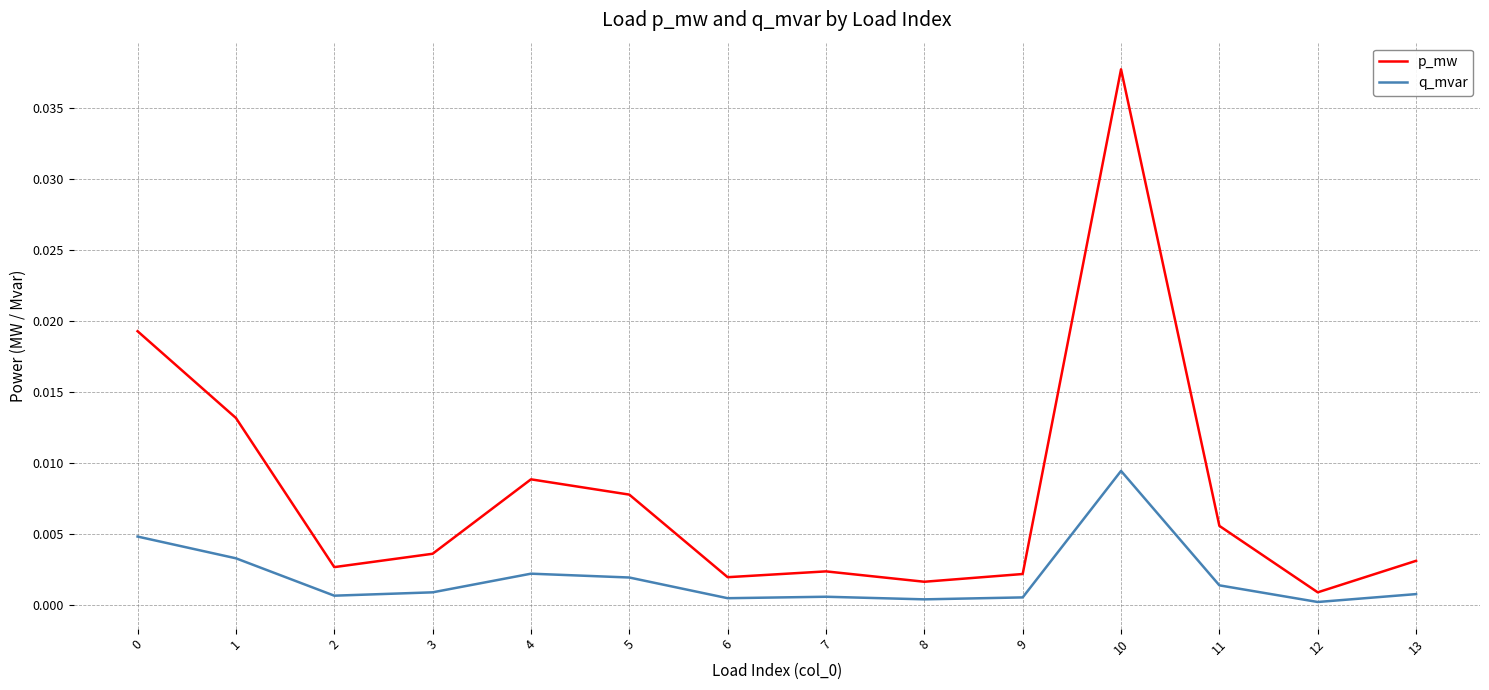

Is this an area chart (filled region under the line)?

No